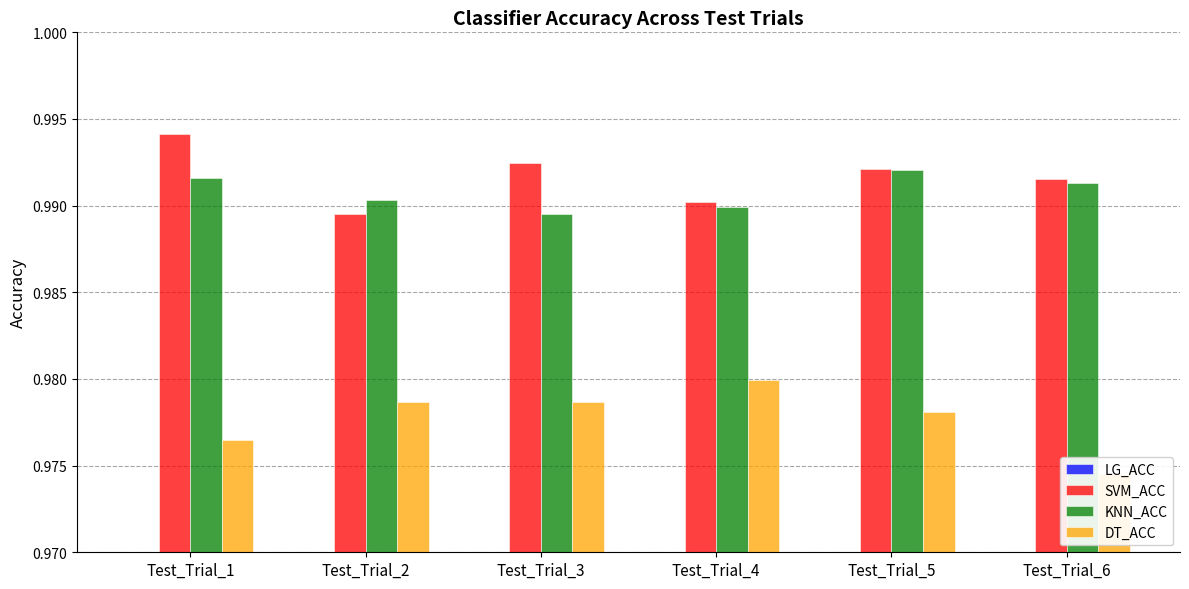

How many bars are there in total?

24